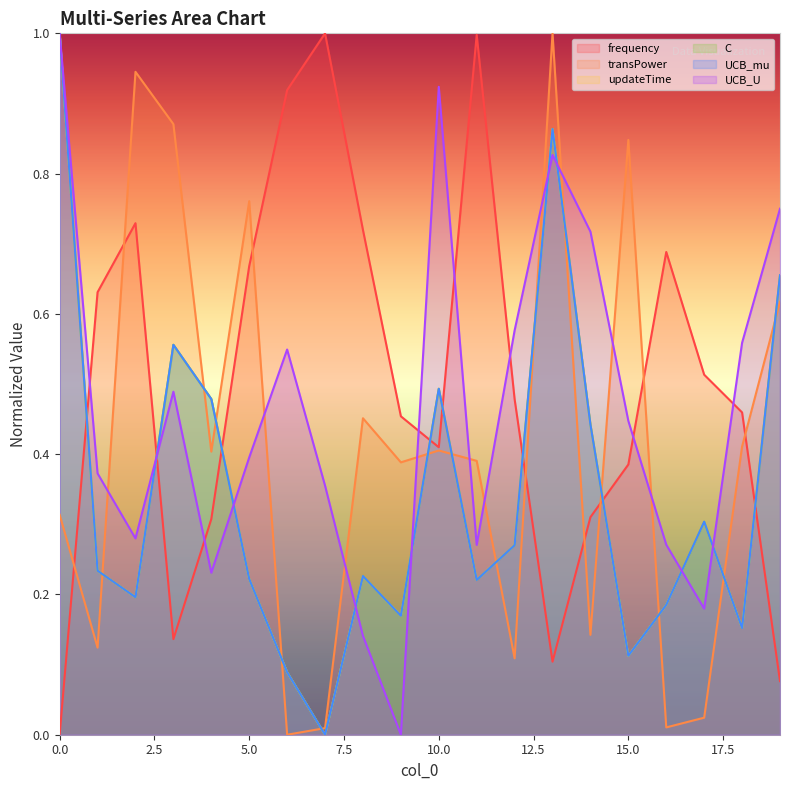

True or false: transPower has more than 0 interior local peaks.

True